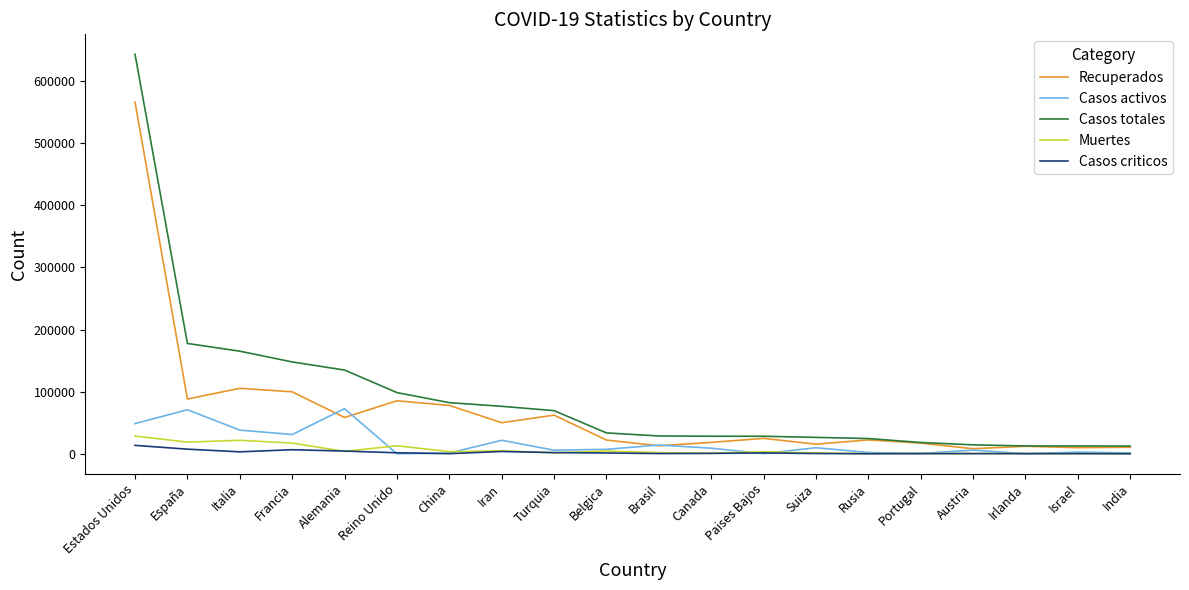

Is the value of Casos criticos at Alemania greater than the value of Recuperados at Francia?

No